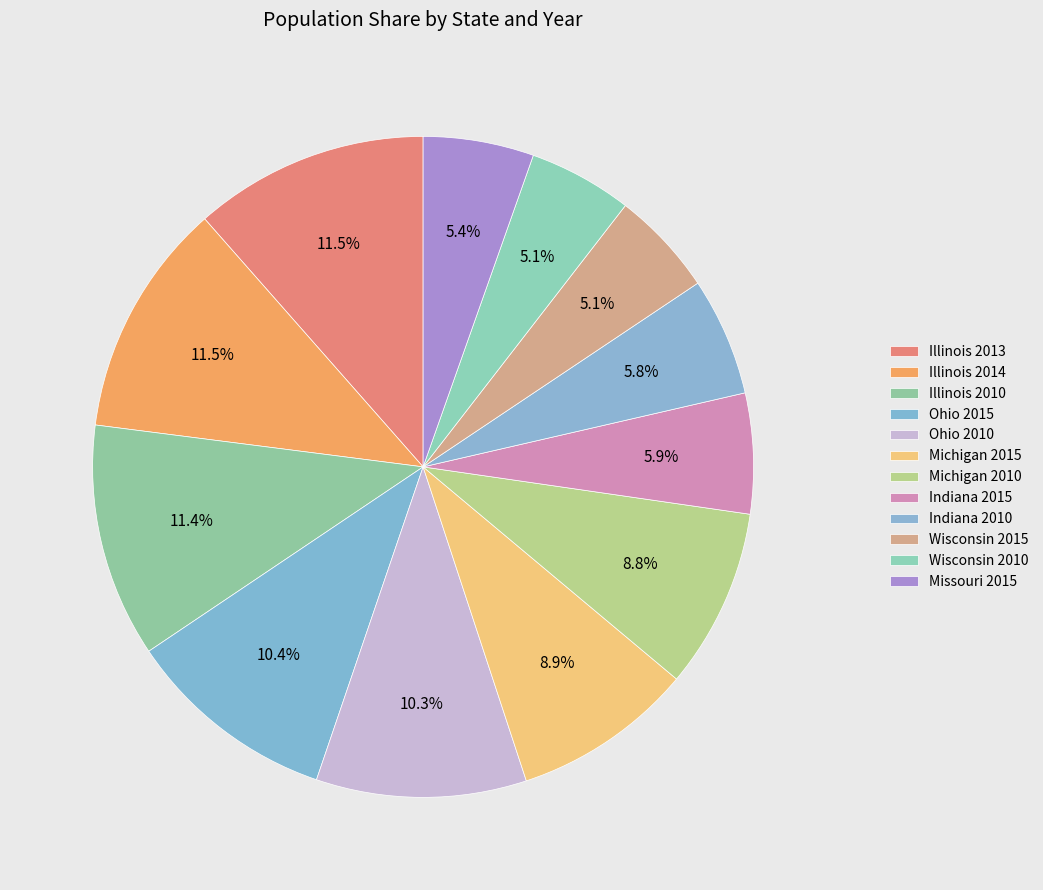

Rank the categories by value from highest to lowest.

Illinois 2013, Illinois 2014, Illinois 2010, Ohio 2015, Ohio 2010, Michigan 2015, Michigan 2010, Indiana 2015, Indiana 2010, Missouri 2015, Wisconsin 2015, Wisconsin 2010